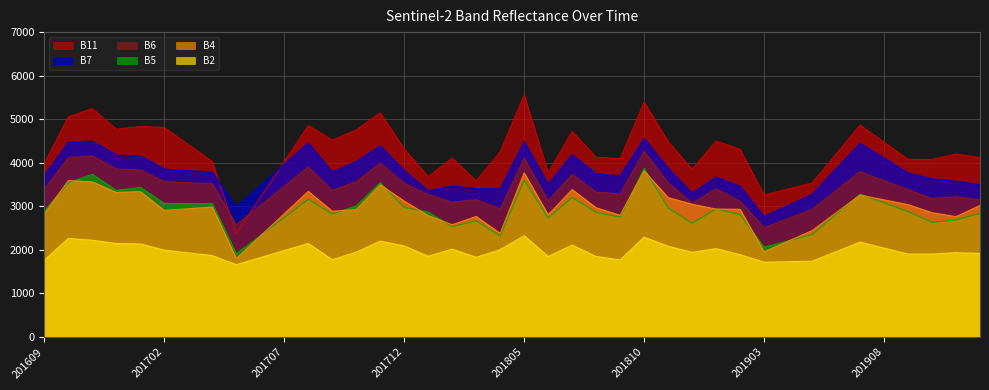

Count the number of data series in this chart.

6